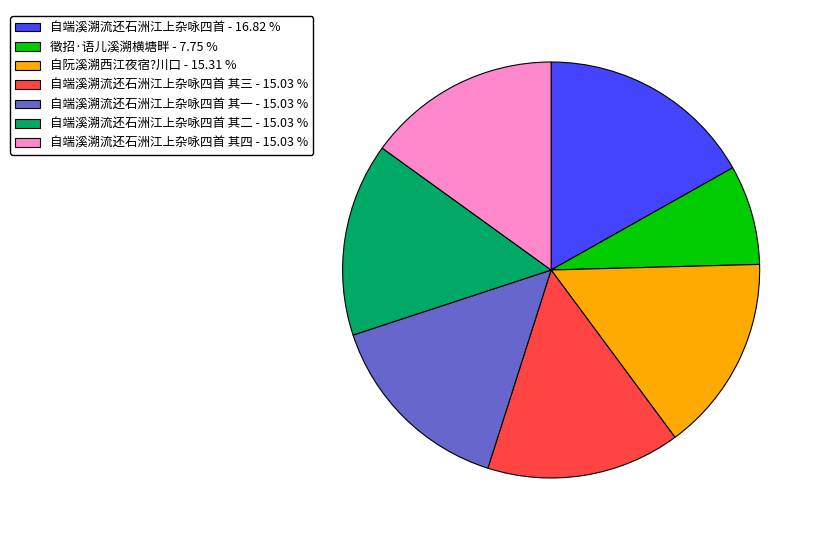

Does any single category account for the majority?

No